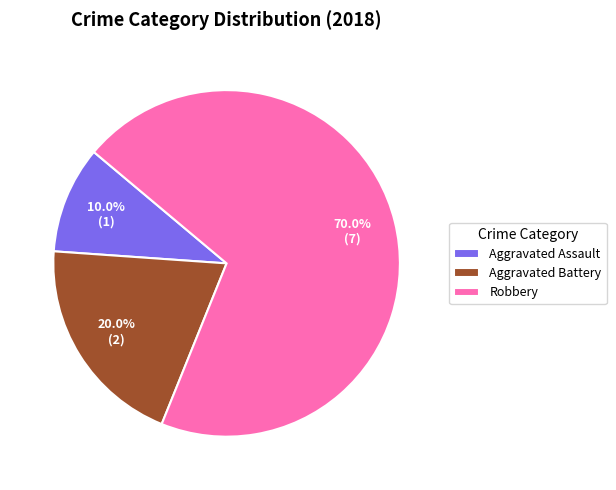

What is the ratio of the value at Aggravated Battery to the value at Aggravated Assault?

2.0